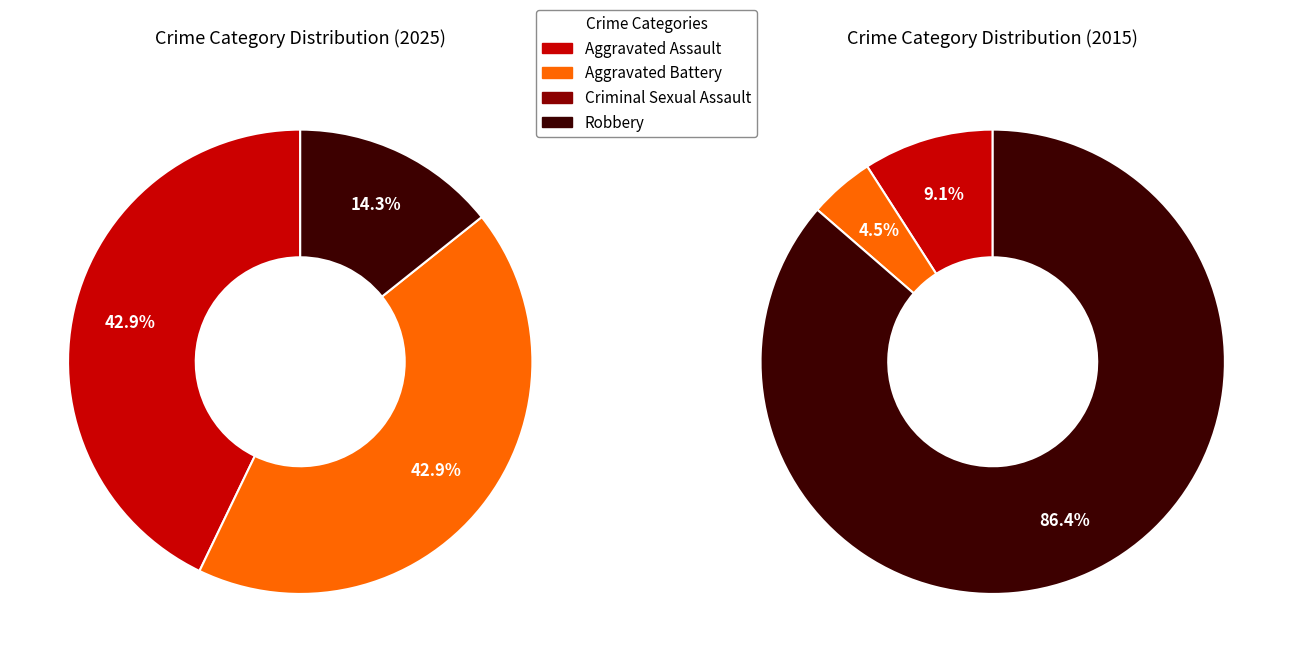

Combined, what portion of the pie is Aggravated Battery and Robbery?

57.1%